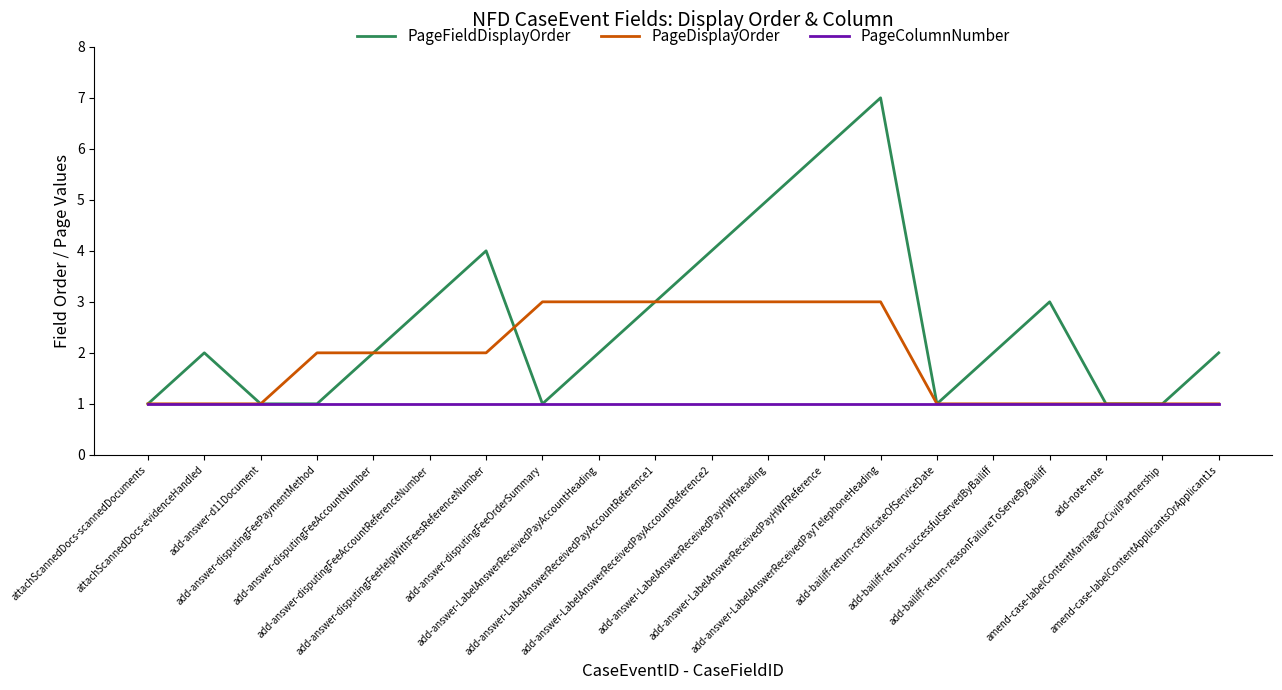

What are all the series names shown in the legend?

PageFieldDisplayOrder, PageDisplayOrder, PageColumnNumber